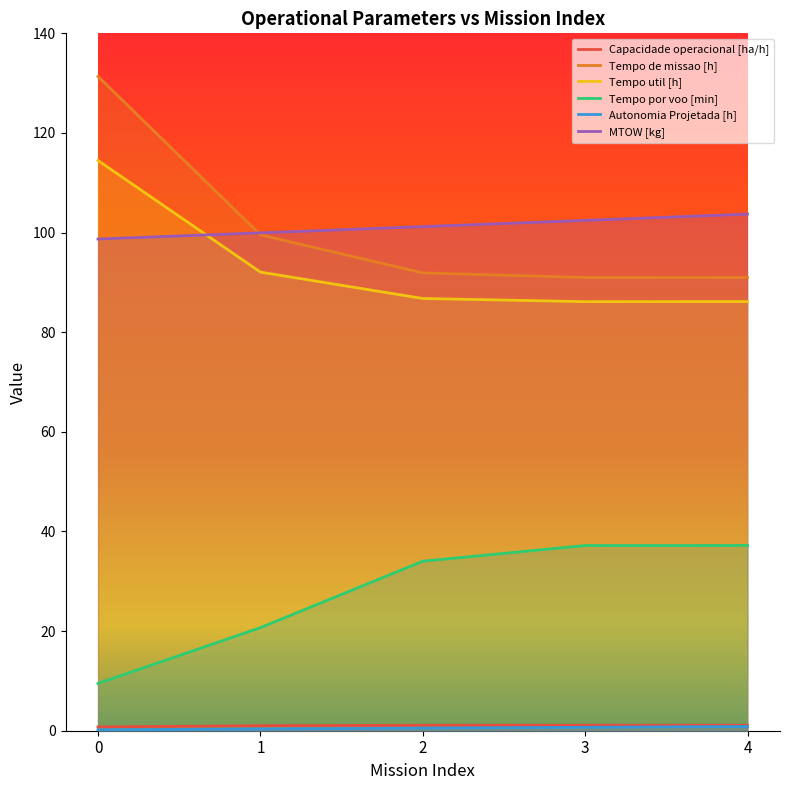

What is the value of the Autonomia Projetada [h] point at the 5th from the left?

0.8